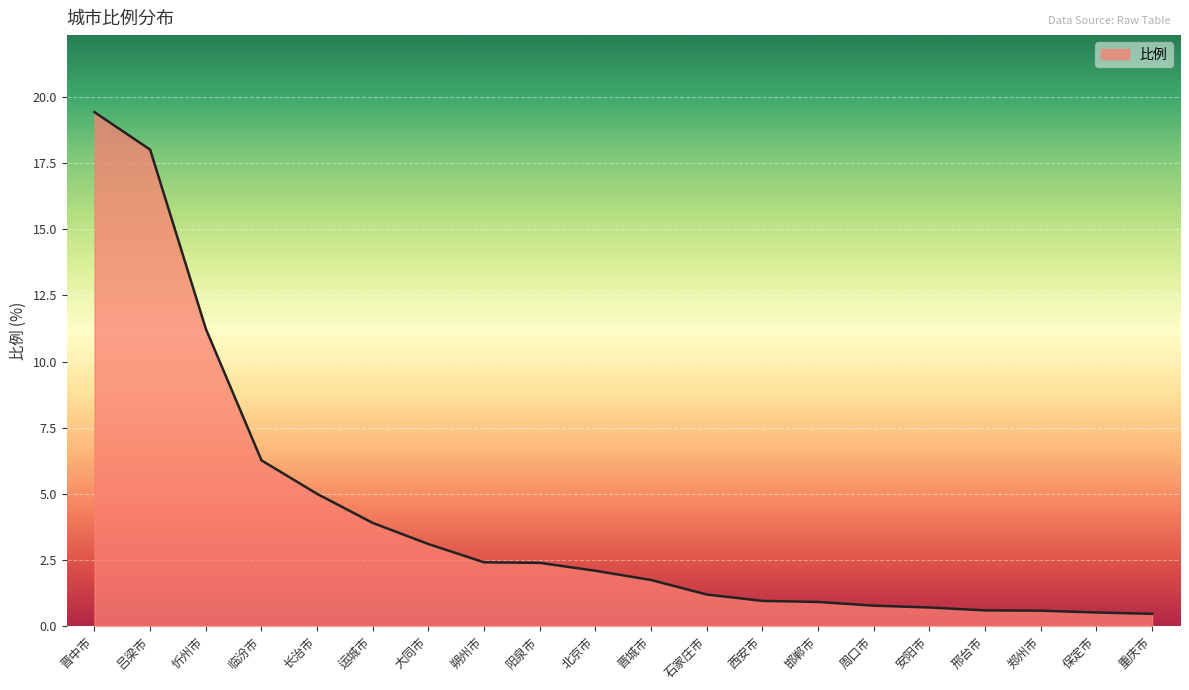

How many series are shown in this chart?

1